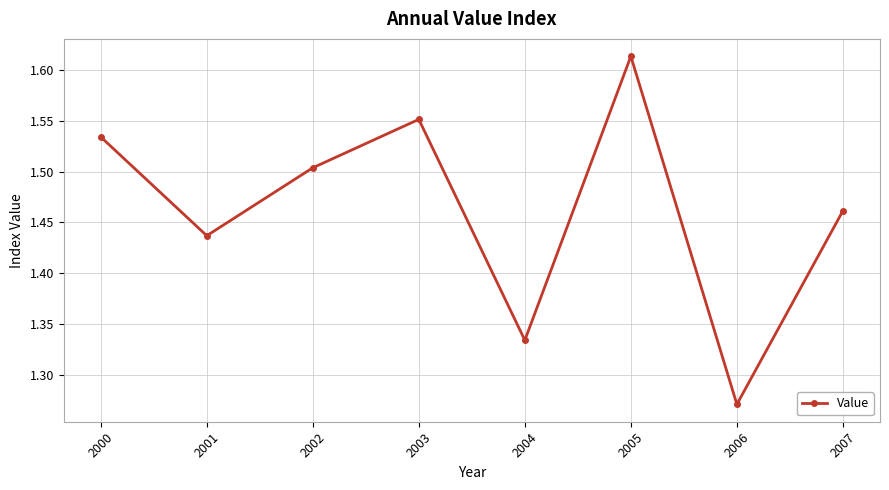

List the labels in order of value, smallest first.

2006, 2004, 2001, 2007, 2002, 2000, 2003, 2005